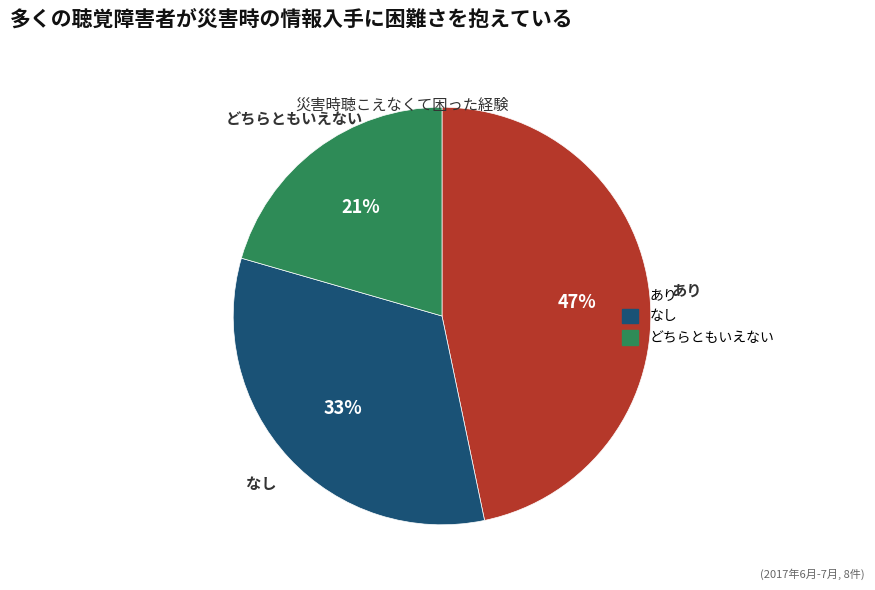

To the nearest percent, what is the difference between the largest and smallest slice percentages?

26%